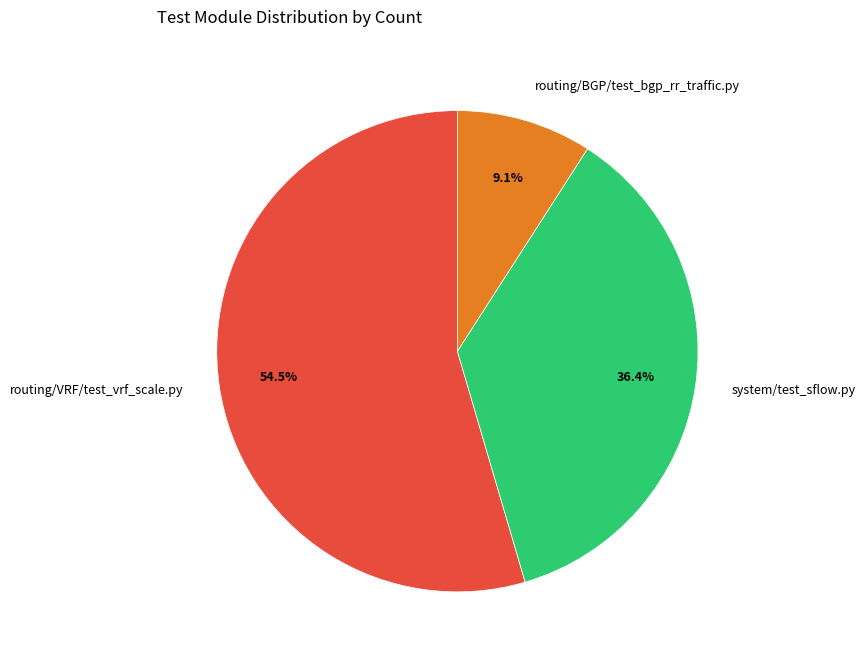

Between system/test_sflow.py and routing/BGP/test_bgp_rr_traffic.py, which is larger?

system/test_sflow.py